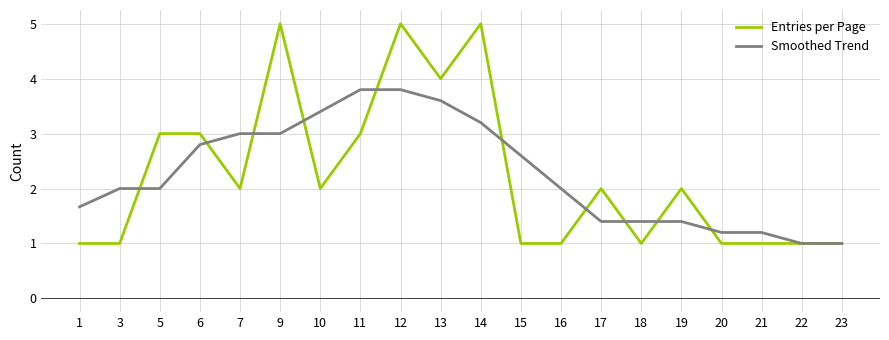

Which series has the largest range (max minus min)?

Entries per Page